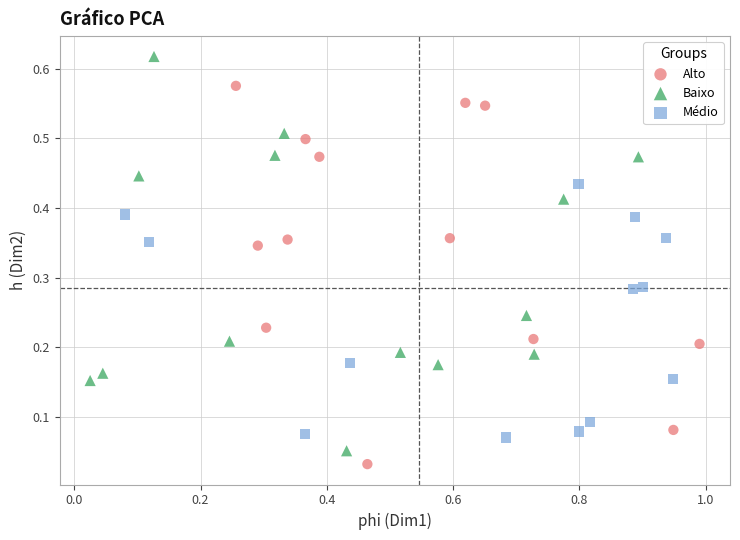

What are all the series names shown in the legend?

Alto, Baixo, Médio